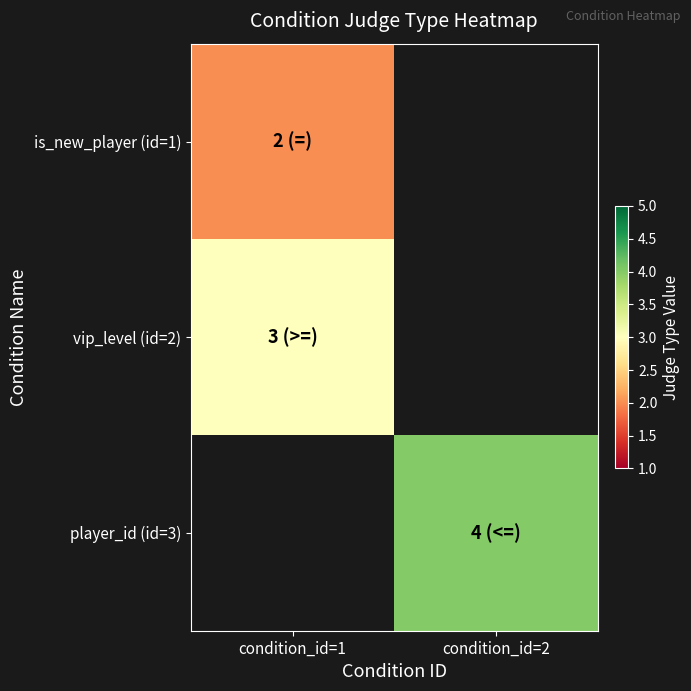

Which category has the highest value across all series?

condition_id=2